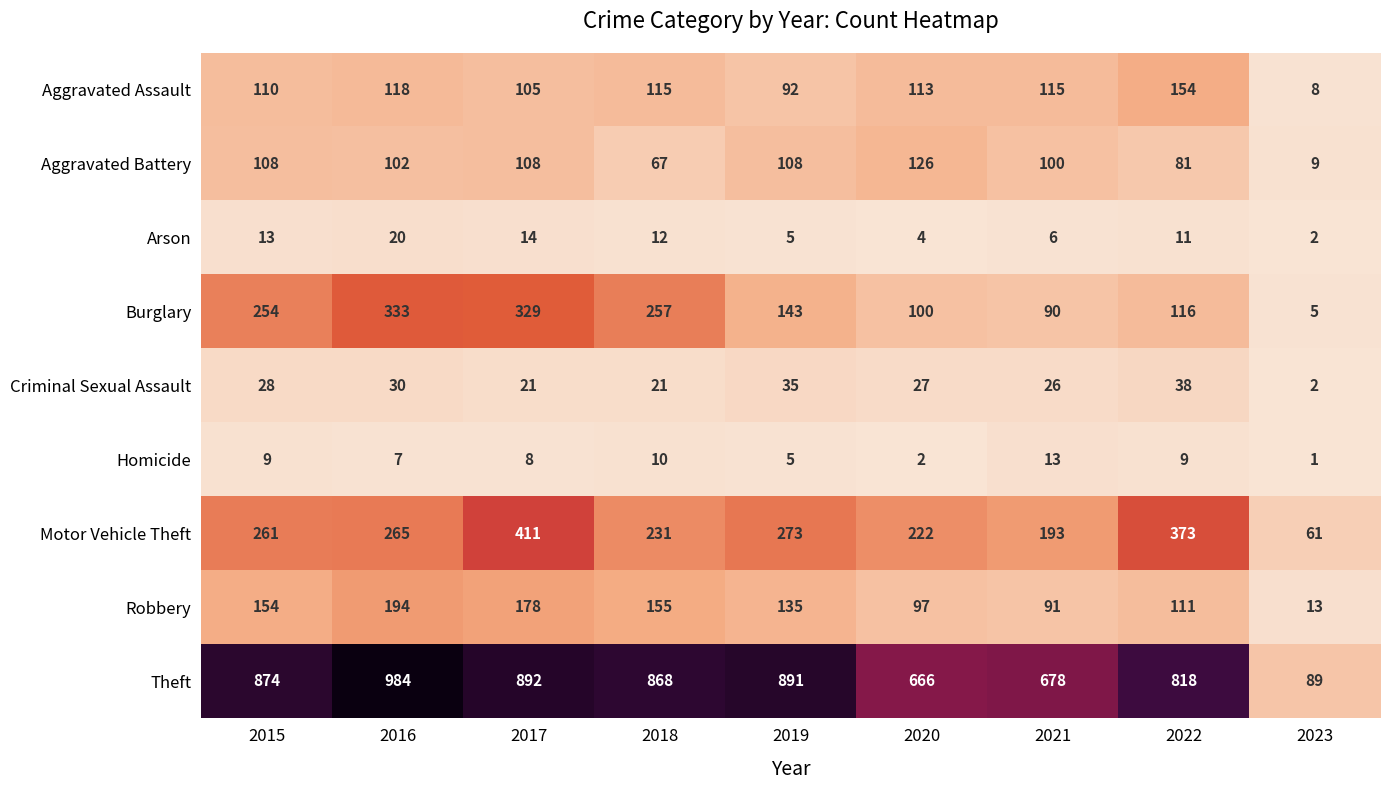

The Theft series shows 868 at 2018. True or false?

True